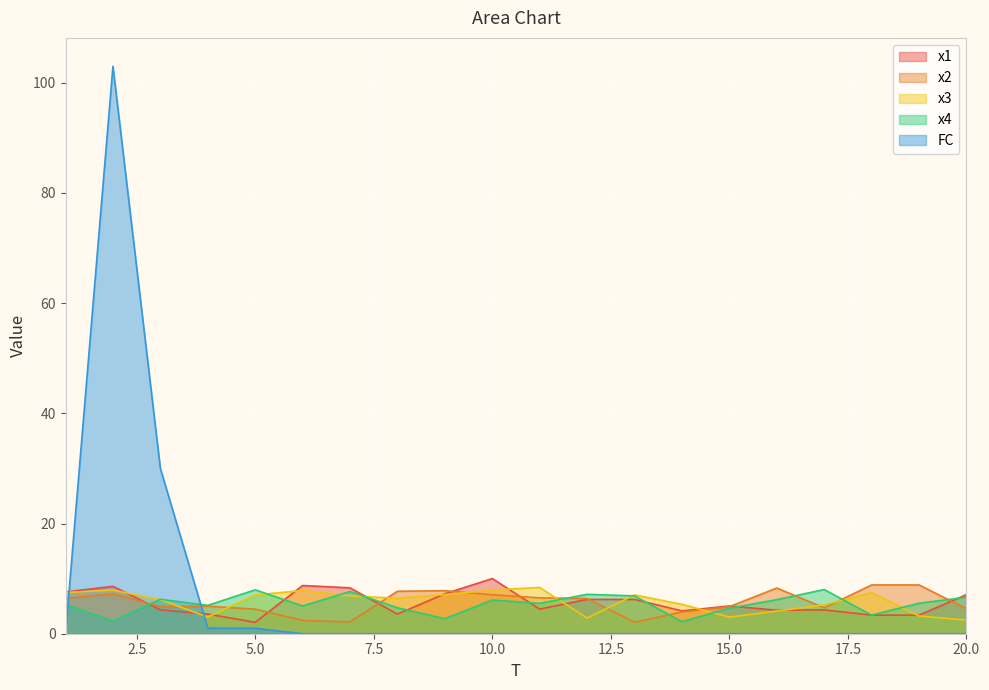

What is the average value of the FC series?

6.8